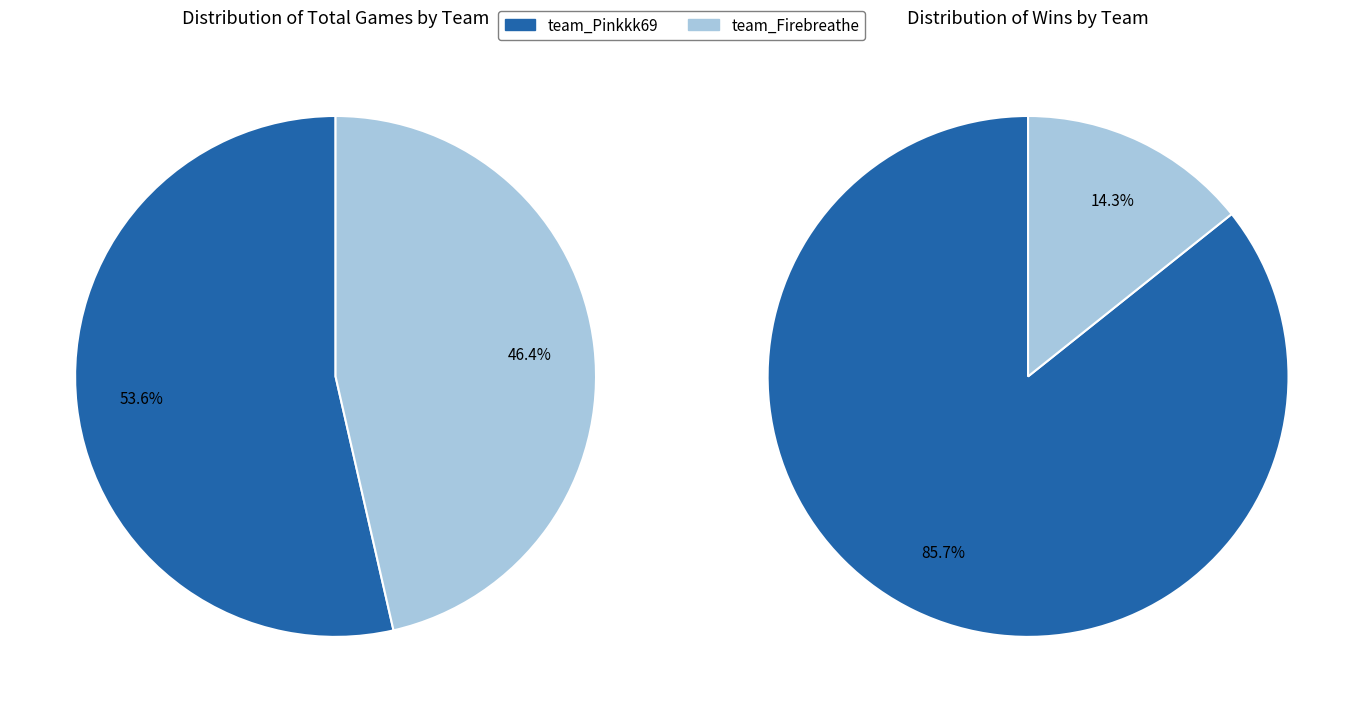

Which slice is the smallest?

team_Firebreathe